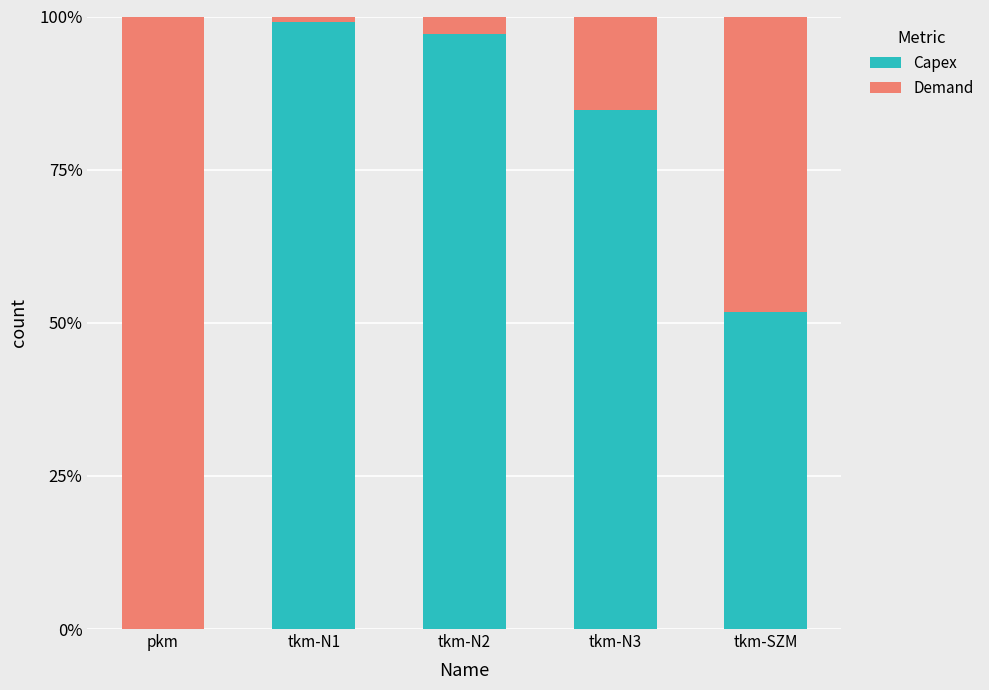

The value of Demand at tkm-N2 is 0.0. True or false?

False